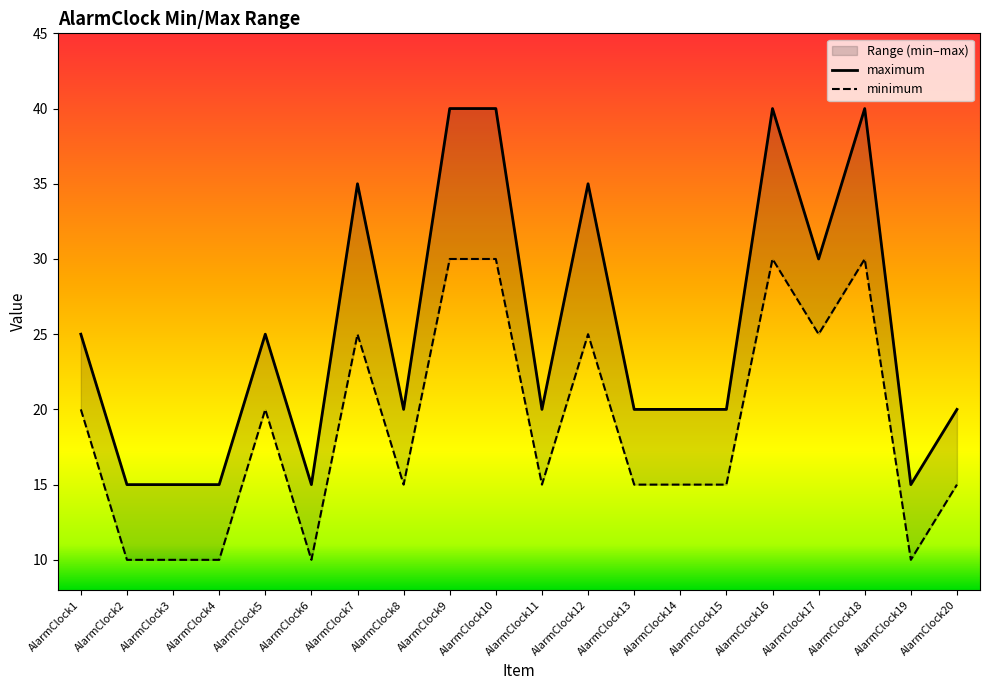

Rank the series by their maximum value, from lowest to highest.

minimum, maximum